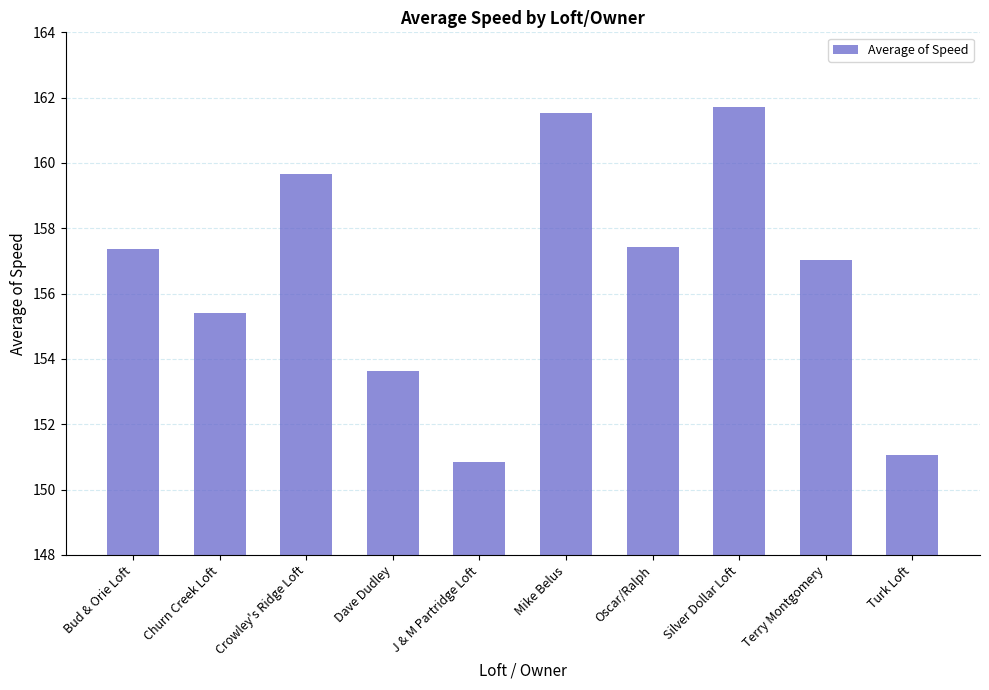

At which category does the chart reach its peak across all series?

Silver Dollar Loft